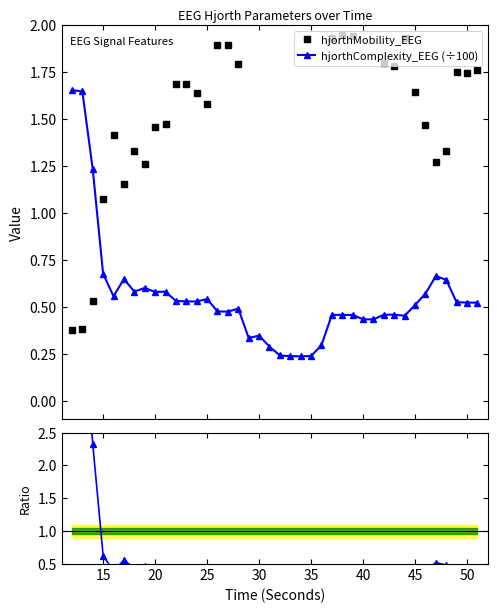

In hjorthMobility_EEG, how many points are lower than both neighbors (excluding endpoints)?

10